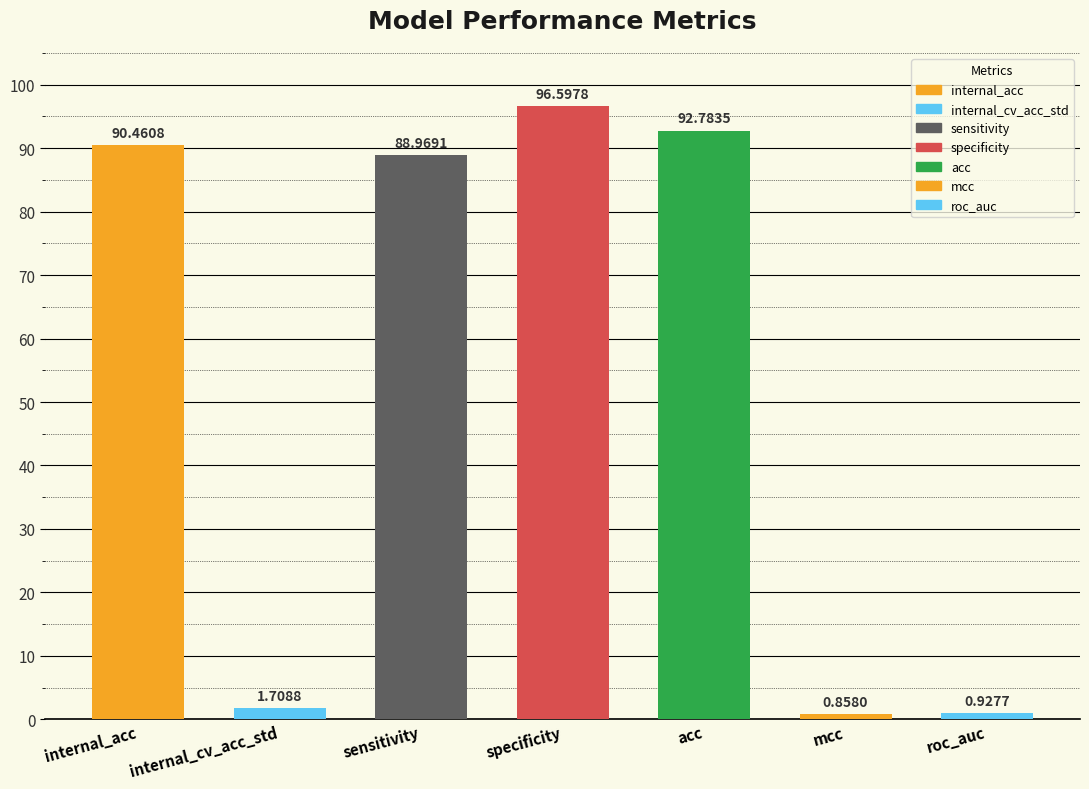

At which label is the value closest to 48?

sensitivity